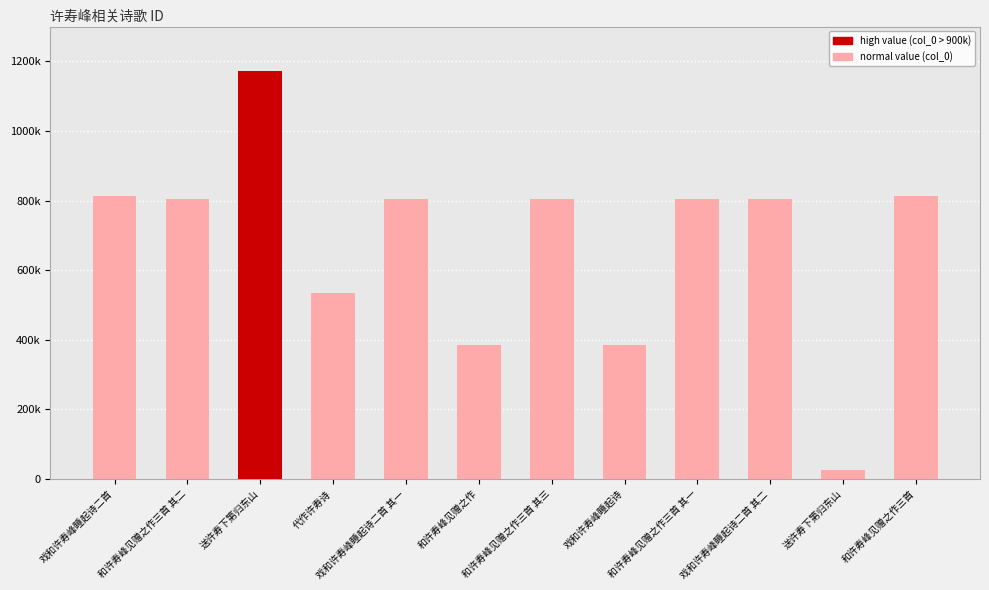

Does the chart contain any negative values?

No